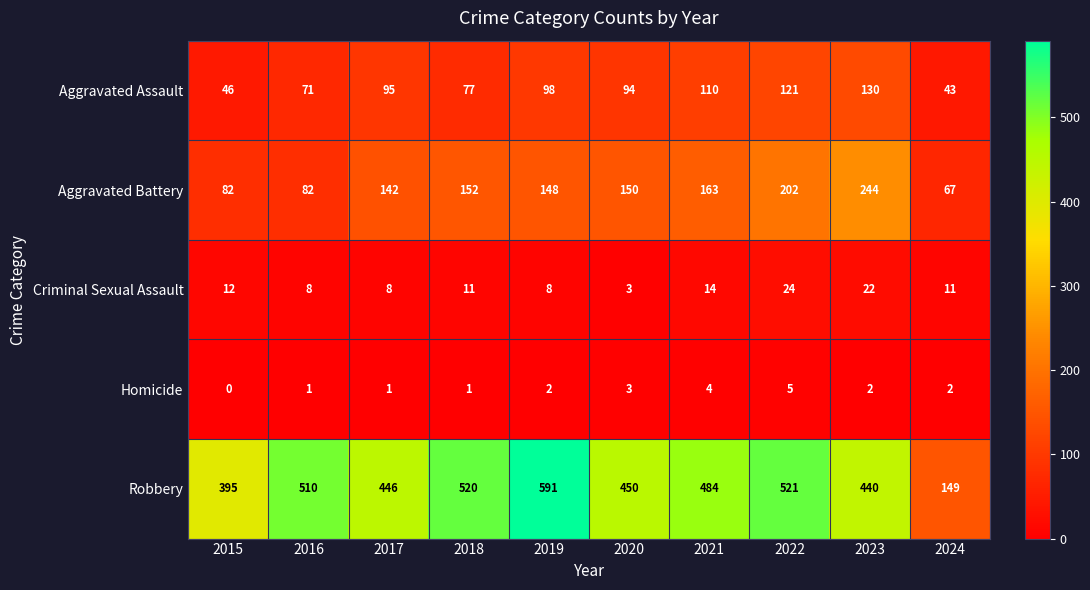

Which category has the highest value across all series?

2019